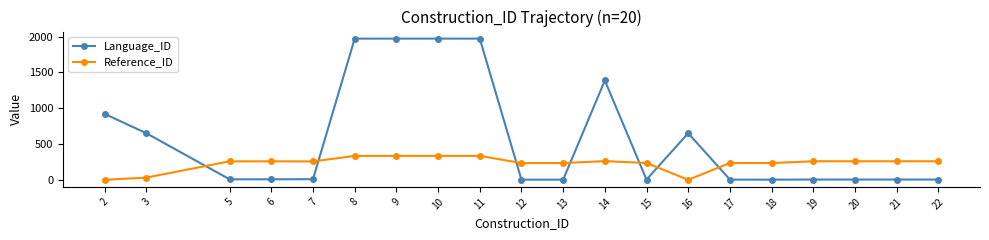

Is the value of Reference_ID at 18 greater than the value of Language_ID at 12?

Yes